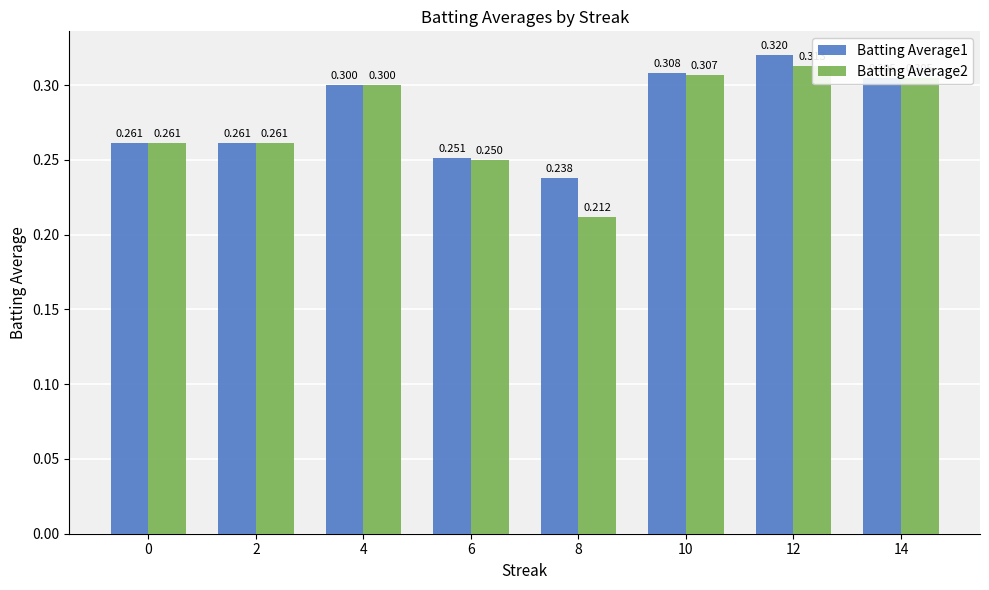

What is the maximum value shown in the chart?

0.3